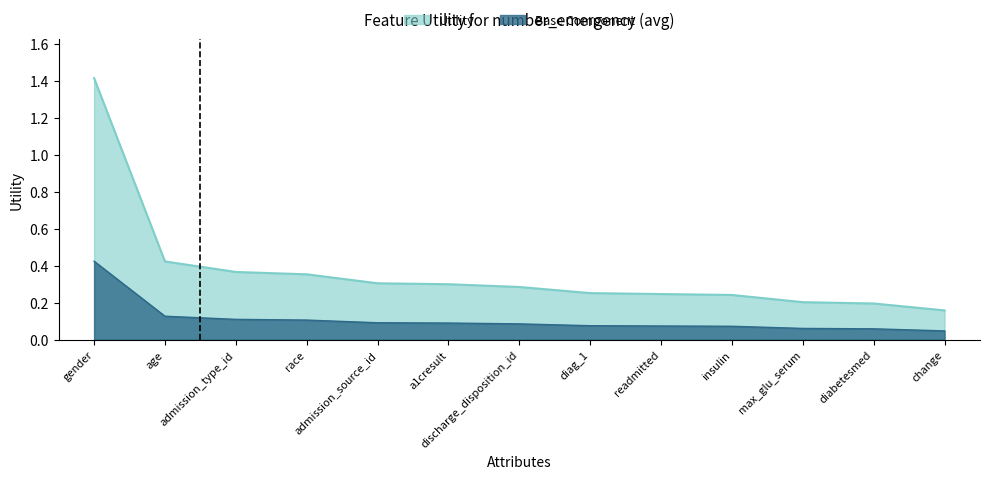

True or false: the data has more than 2 interior local peaks.

False